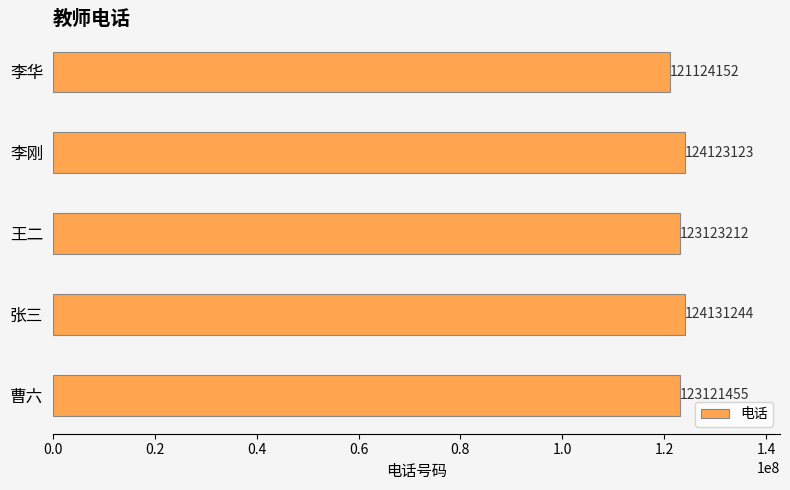

At which label is the value closest to 122627698?

曹六